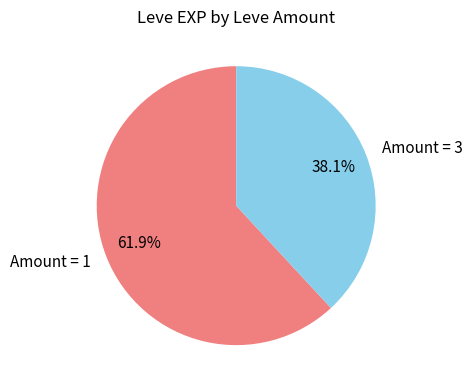

Is there a majority slice in this chart?

Yes